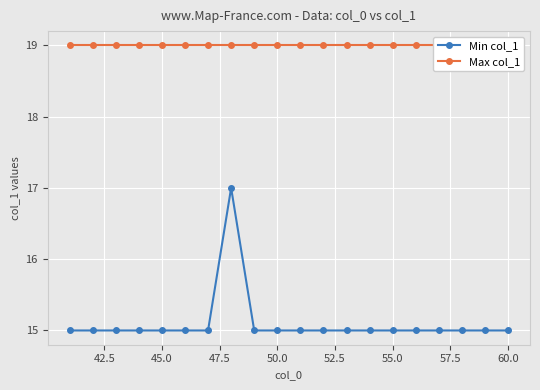

Does the chart display data point markers on the line(s)?

Yes